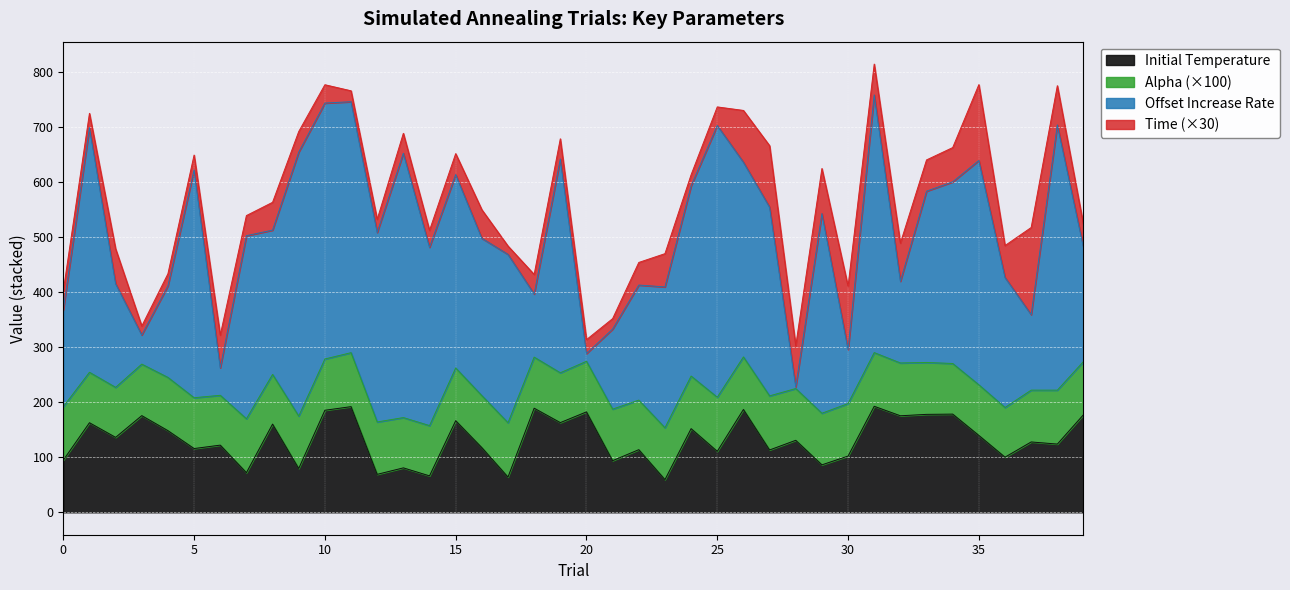

Reading left to right, list all the values displayed in this chart.

Initial Temperature: 94.9	162.9	136.3	175.9	148.5	116.0	122.2	72.1	160.4	79.7	185.6	192.2	69.1	80.8	66.3	166.6	117.7	64.1	189.4	163.2	182.7	93.9	113.9	59.5	152.2	110.9	187.1	113.4	131.0	86.3	102.2	192.8	175.6	178.2	178.6	139.8	100.3	128.0	124.1	177.5
Alpha: 1.0	0.9	0.9	0.9	1.0	0.9	0.9	1.0	0.9	1.0	0.9	1.0	1.0	0.9	0.9	1.0	0.9	1.0	0.9	0.9	0.9	0.9	0.9	0.9	1.0	1.0	1.0	1.0	0.9	0.9	1.0	1.0	1.0	0.9	0.9	0.9	0.9	0.9	1.0	1.0
Offset Increase Rate: 176.2	445.1	188.6	53.0	166.6	414.4	49.9	333.0	262.5	480.1	465.5	456.5	344.8	480.9	324.4	351.9	286.1	306.2	114.8	388.9	14.1	145.6	209.3	256.2	346.1	494.3	354.3	343.4	3.1	363.1	98.2	468.7	148.6	311.5	330.4	408.0	236.5	137.4	482.5	207.3
Time: 1.2	0.9	2.1	0.5	0.7	0.9	2.0	1.2	1.7	1.2	1.1	0.7	0.8	1.2	1.0	1.3	1.7	0.5	1.2	1.2	0.8	0.6	1.4	2.0	0.7	1.1	3.1	3.7	2.5	2.7	3.8	1.9	2.3	1.9	2.1	4.6	1.9	5.3	2.4	1.4